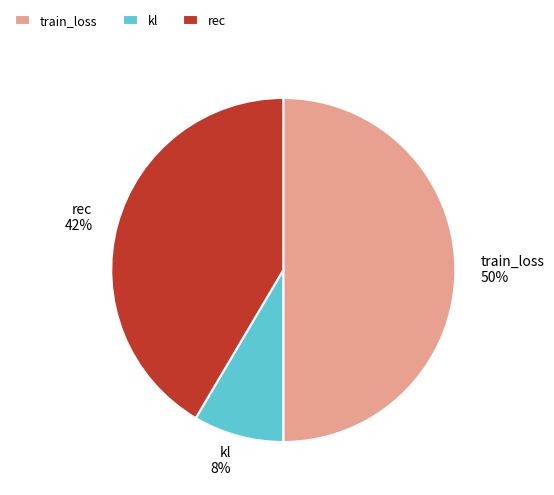

Approximately how many times larger is the value at kl compared to rec?

0.2